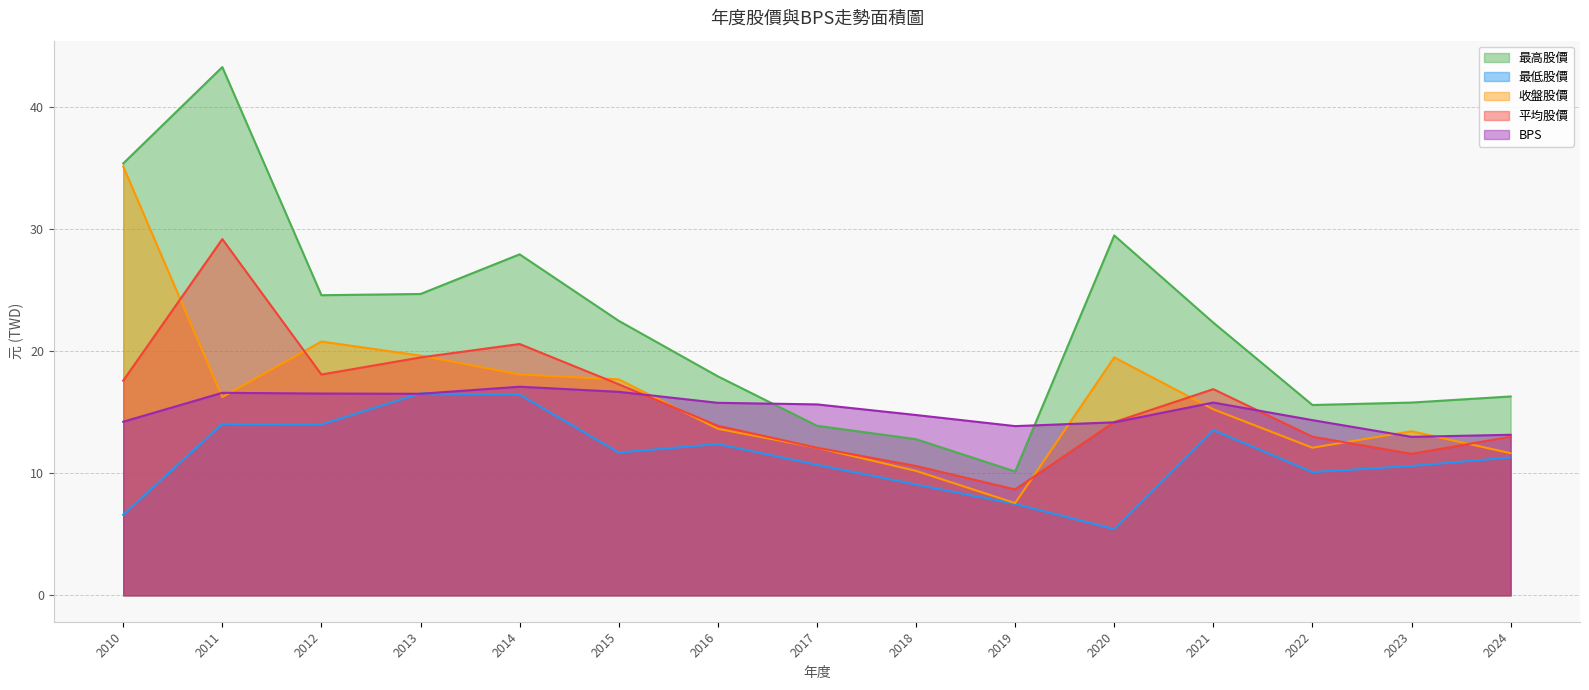

Reading left to right, transcribe all the data shown in this chart.

最高股價: 35.4	43.3	24.6	24.7	27.9	22.5	17.9	13.9	12.8	10.2	29.5	22.4	15.6	15.8	16.3
最低股價: 6.6	14.1	14.0	16.6	16.4	11.7	12.4	10.7	9.1	7.5	5.4	13.6	10.1	10.6	11.3
收盤股價: 35.1	16.2	20.8	19.6	18.1	17.7	13.7	12.1	10.2	7.6	19.5	15.2	12.1	13.4	11.7
平均股價: 17.6	29.2	18.1	19.5	20.6	17.3	13.9	12.1	10.6	8.7	14.2	16.9	13.0	11.6	13.0
BPS: 14.2	16.6	16.5	16.5	17.1	16.7	15.8	15.7	14.8	13.9	14.2	15.8	14.4	13.0	13.2